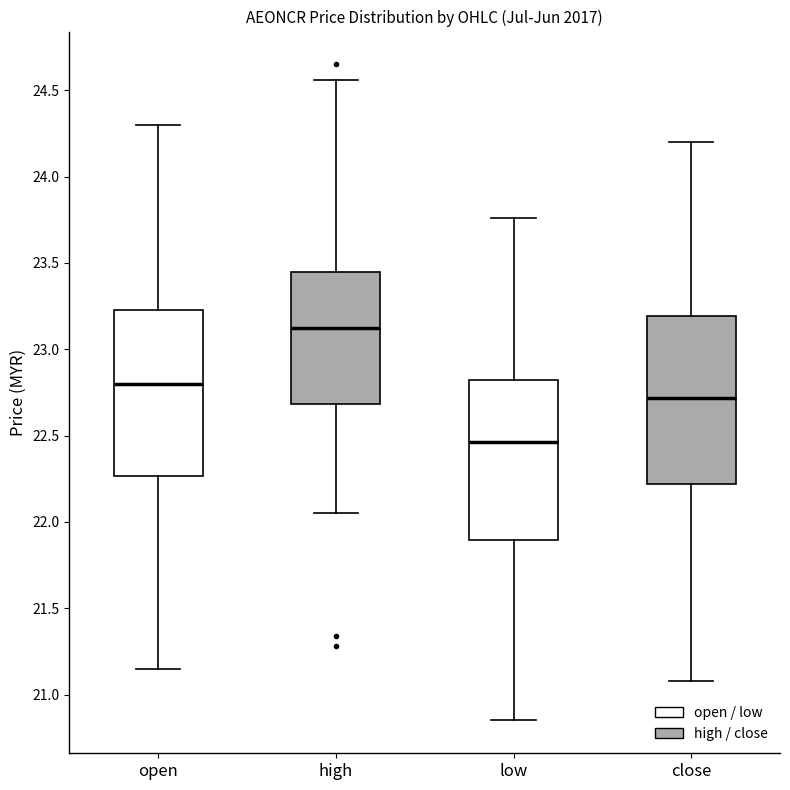

Which box has the lowest median line?

low